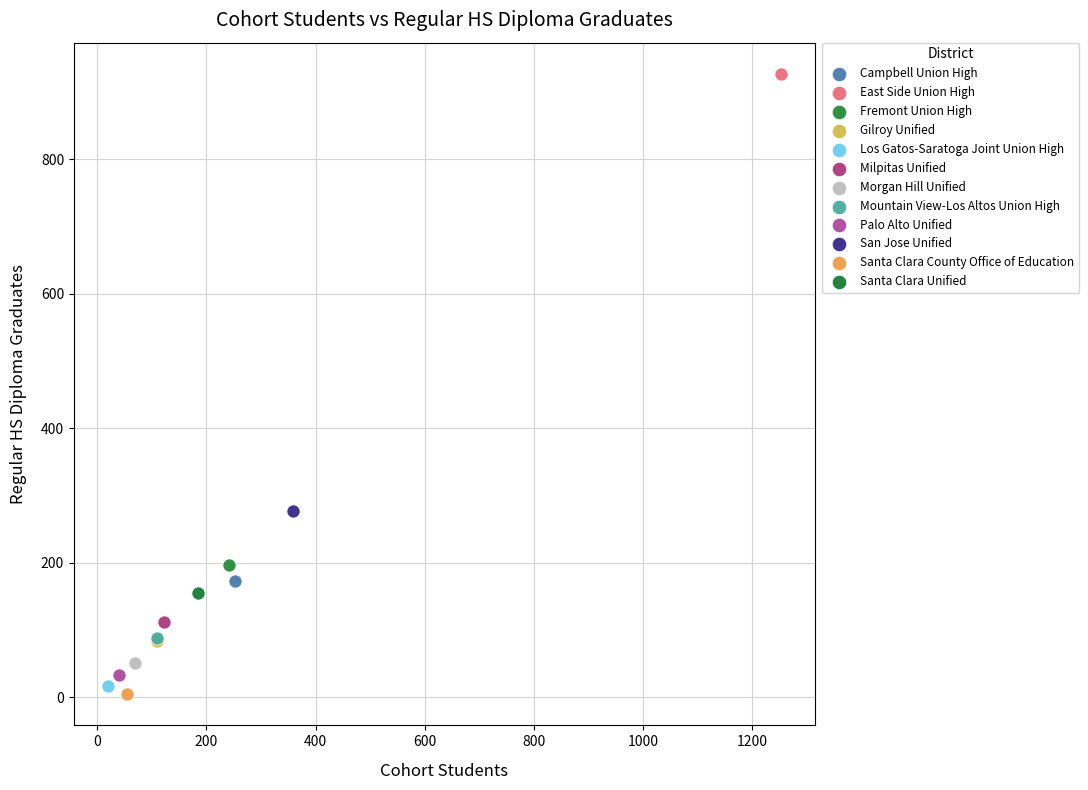

Which series reaches the maximum Y coordinate?

East Side Union High